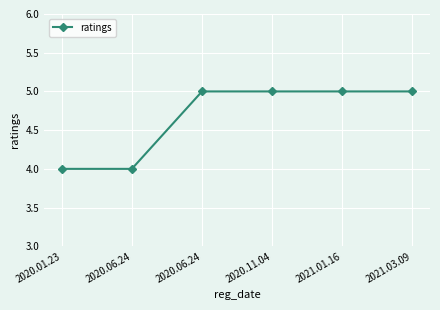

Count the number of data series in this chart.

1